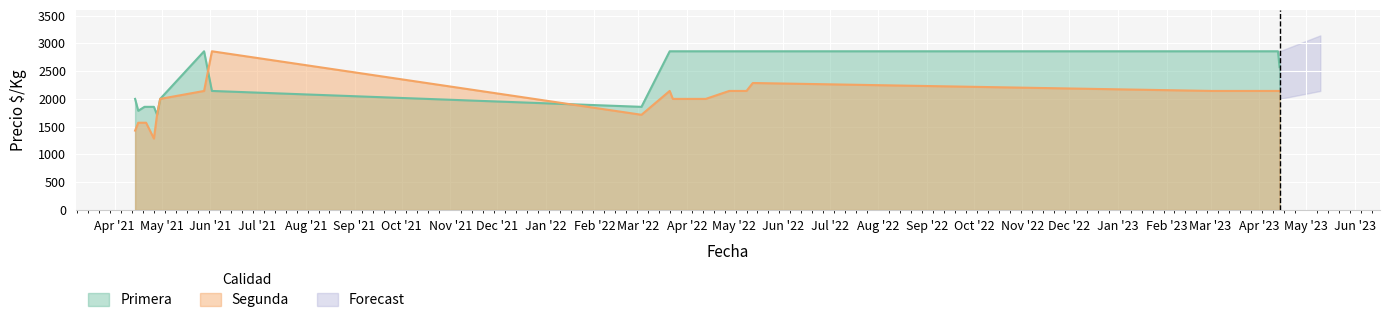

How many values in the Primera series are below 2857?

10